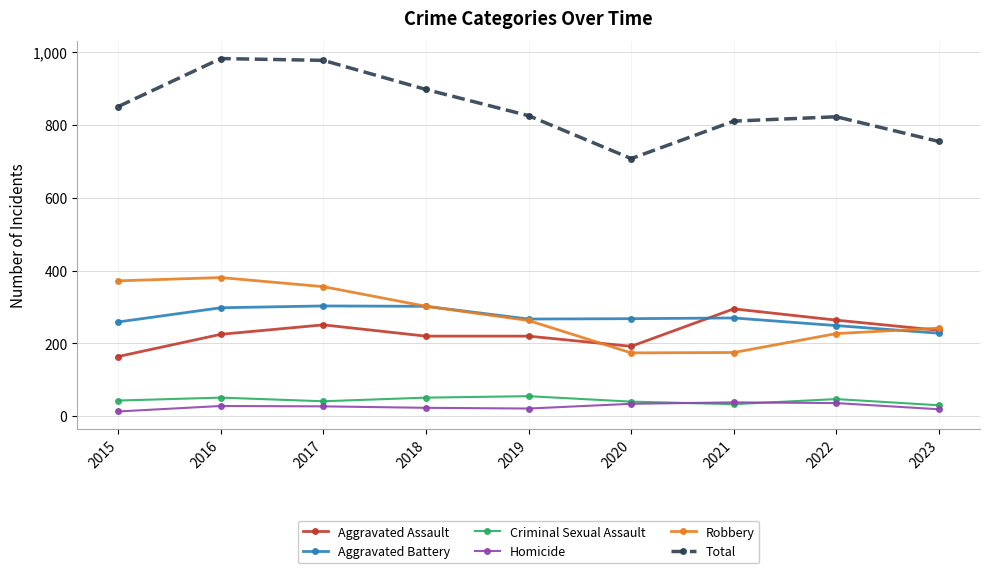

Which series has the largest total across all categories?

Total